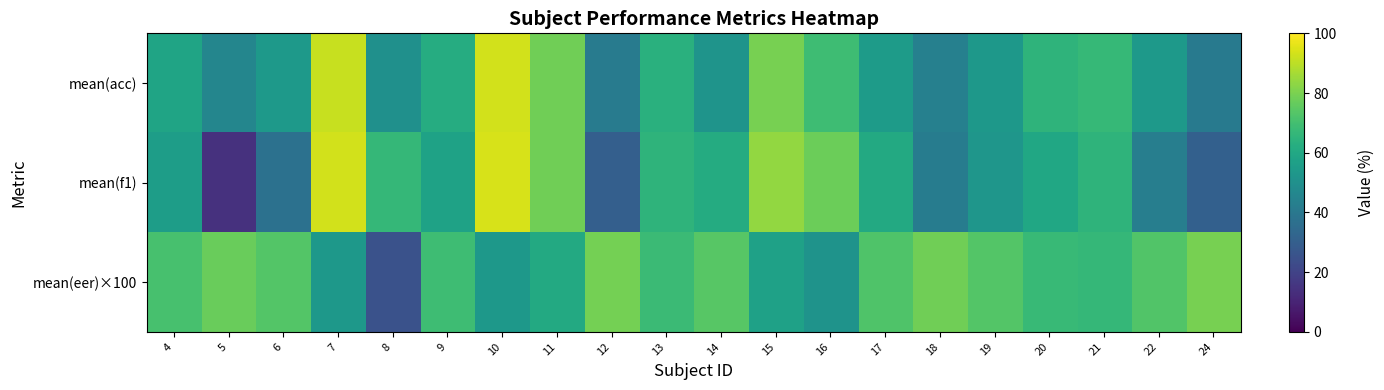

What is the total value across all series at 7?

238.2